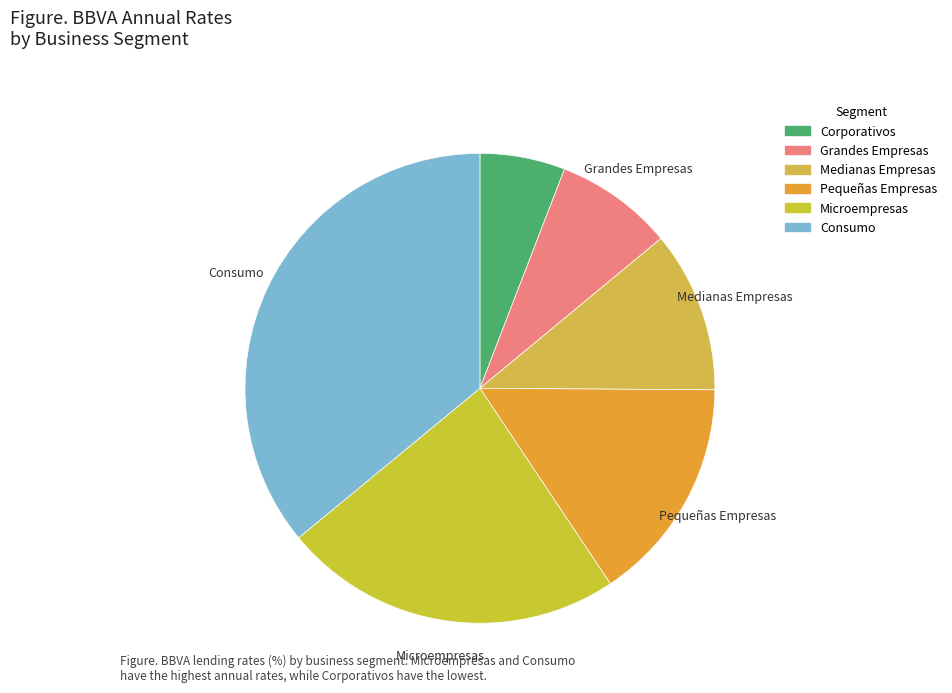

What is the total percentage of Pequeñas Empresas and Consumo?

51.5%